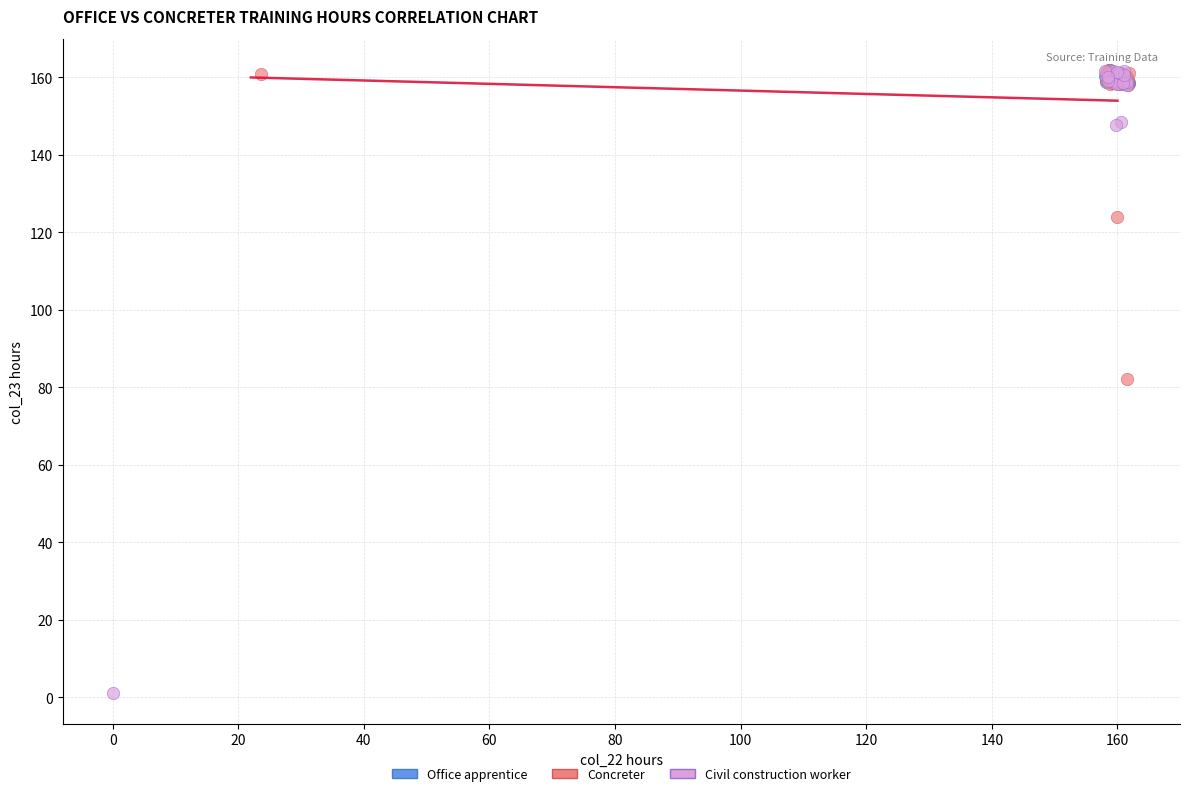

Which series has the largest Y range (max minus min)?

Civil construction worker